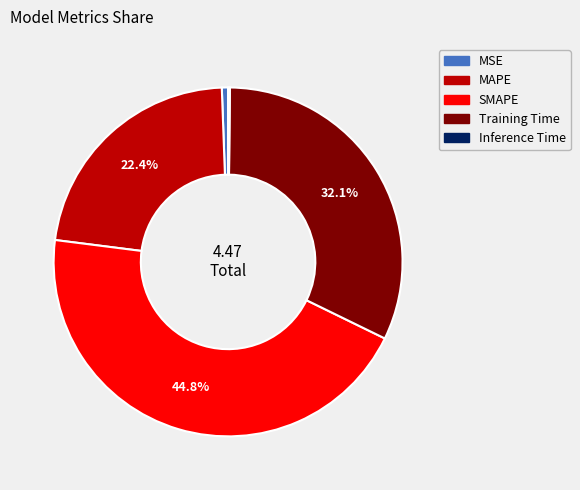

Which has a higher value, Training Time or MAPE?

Training Time